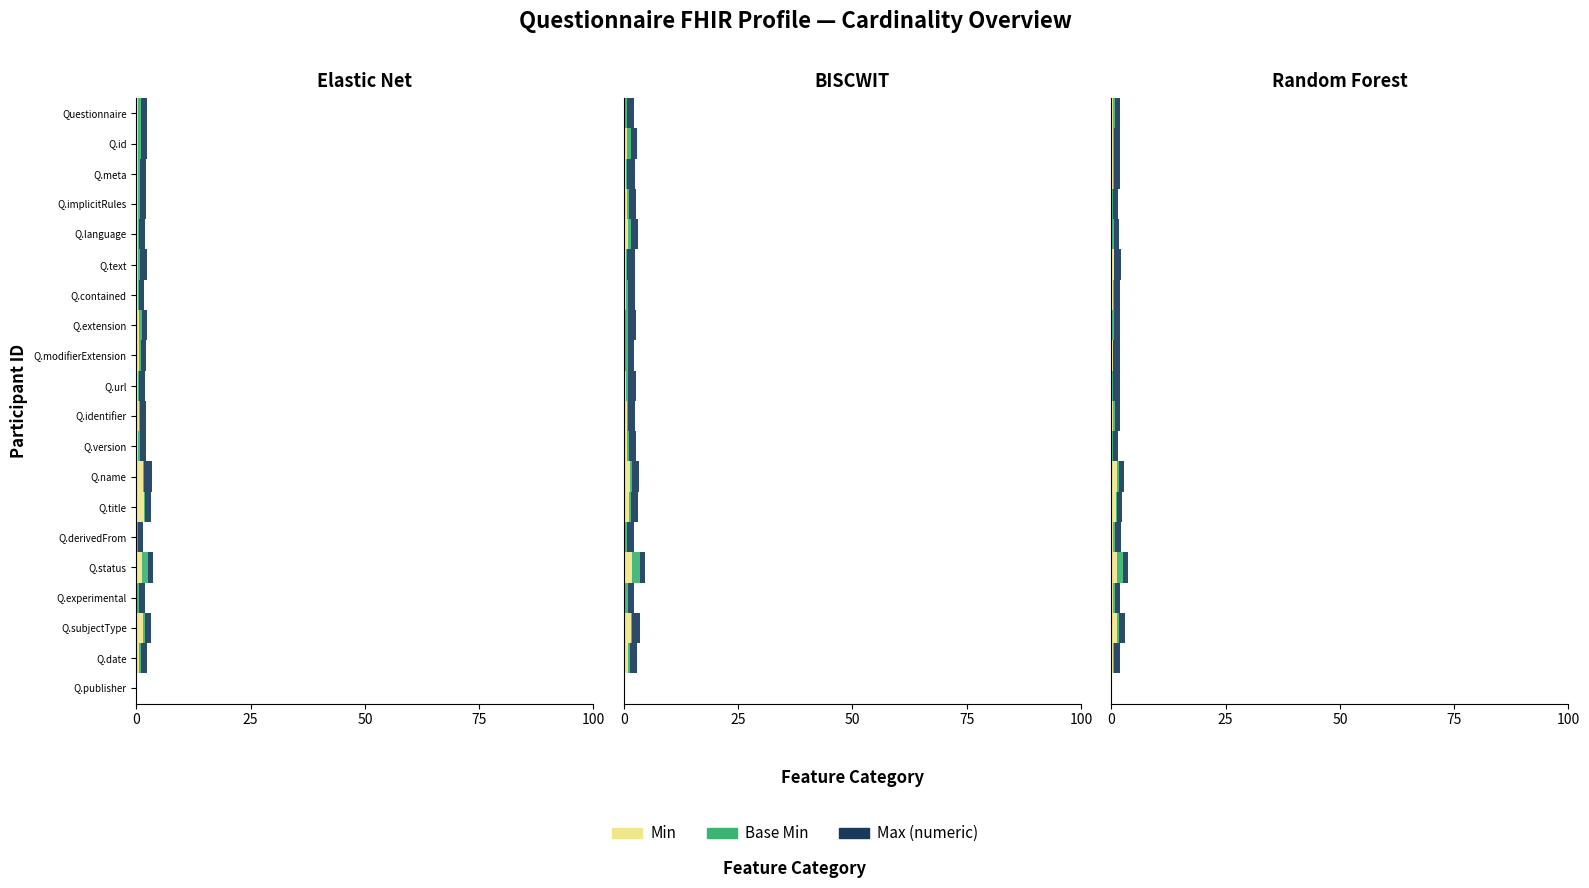

Reading left to right, transcribe all the data shown in this chart.

Min: 0	0	0	0	0	0	0	0	0	0	0	0	1	1	0	1	0	1	0	0
Base Min: 0	0	0	0	0	0	0	0	0	0	0	0	0	0	0	1	0	0	0	0
Max (numeric): 1	1	1	1	1	1	1	1	1	1	1	1	1	1	1	1	1	1	1	1